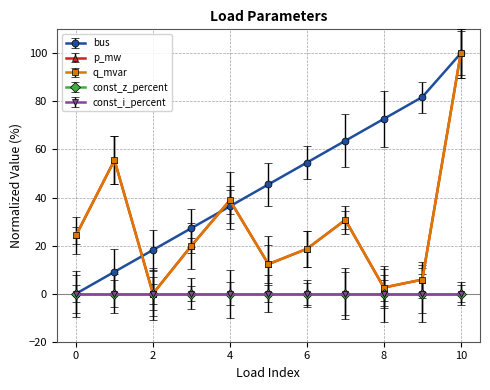

What is the average value of the bus series?

46.3